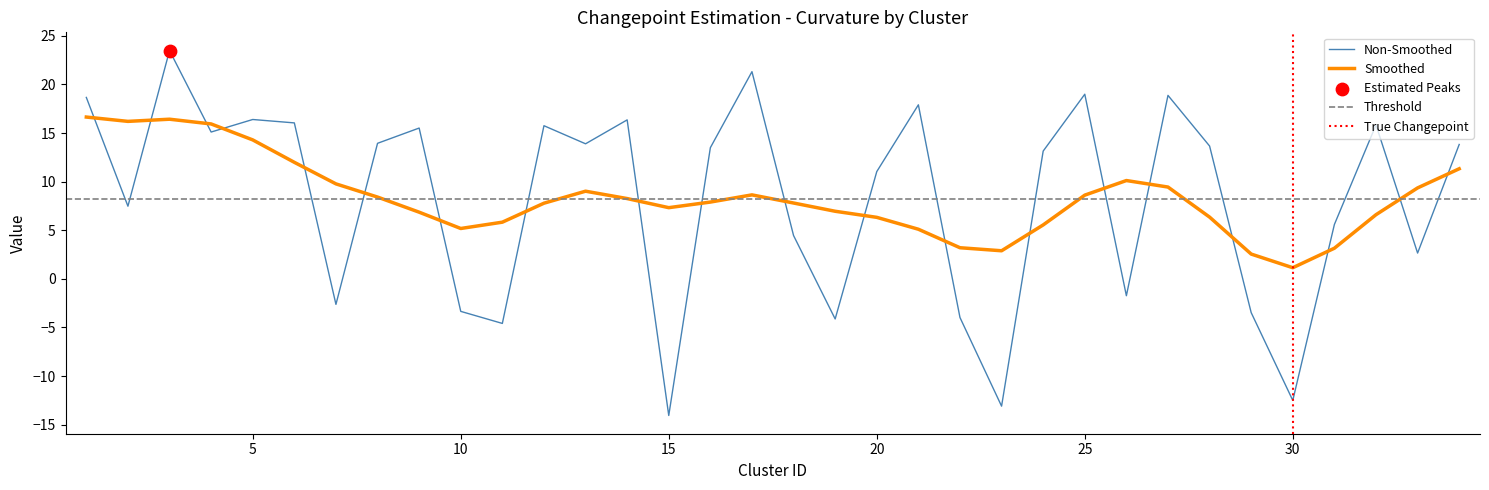

What is the change in value from 16 to 22?

-17.5